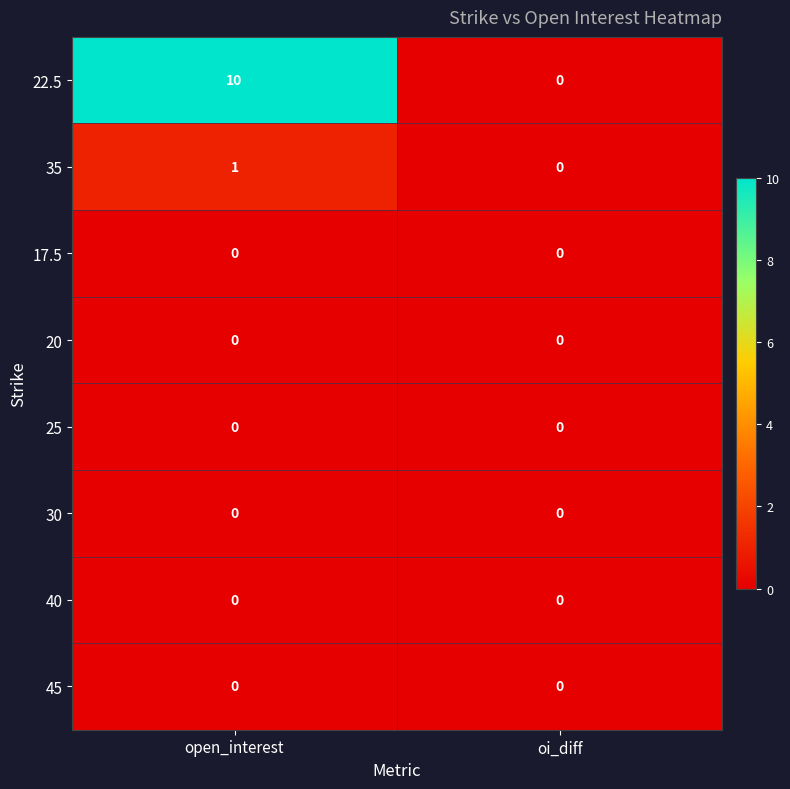

Reading right to left, transcribe all the data shown in this chart.

22.5: 0	10
35: 0	1
17.5: 0	0
20: 0	0
25: 0	0
30: 0	0
40: 0	0
45: 0	0